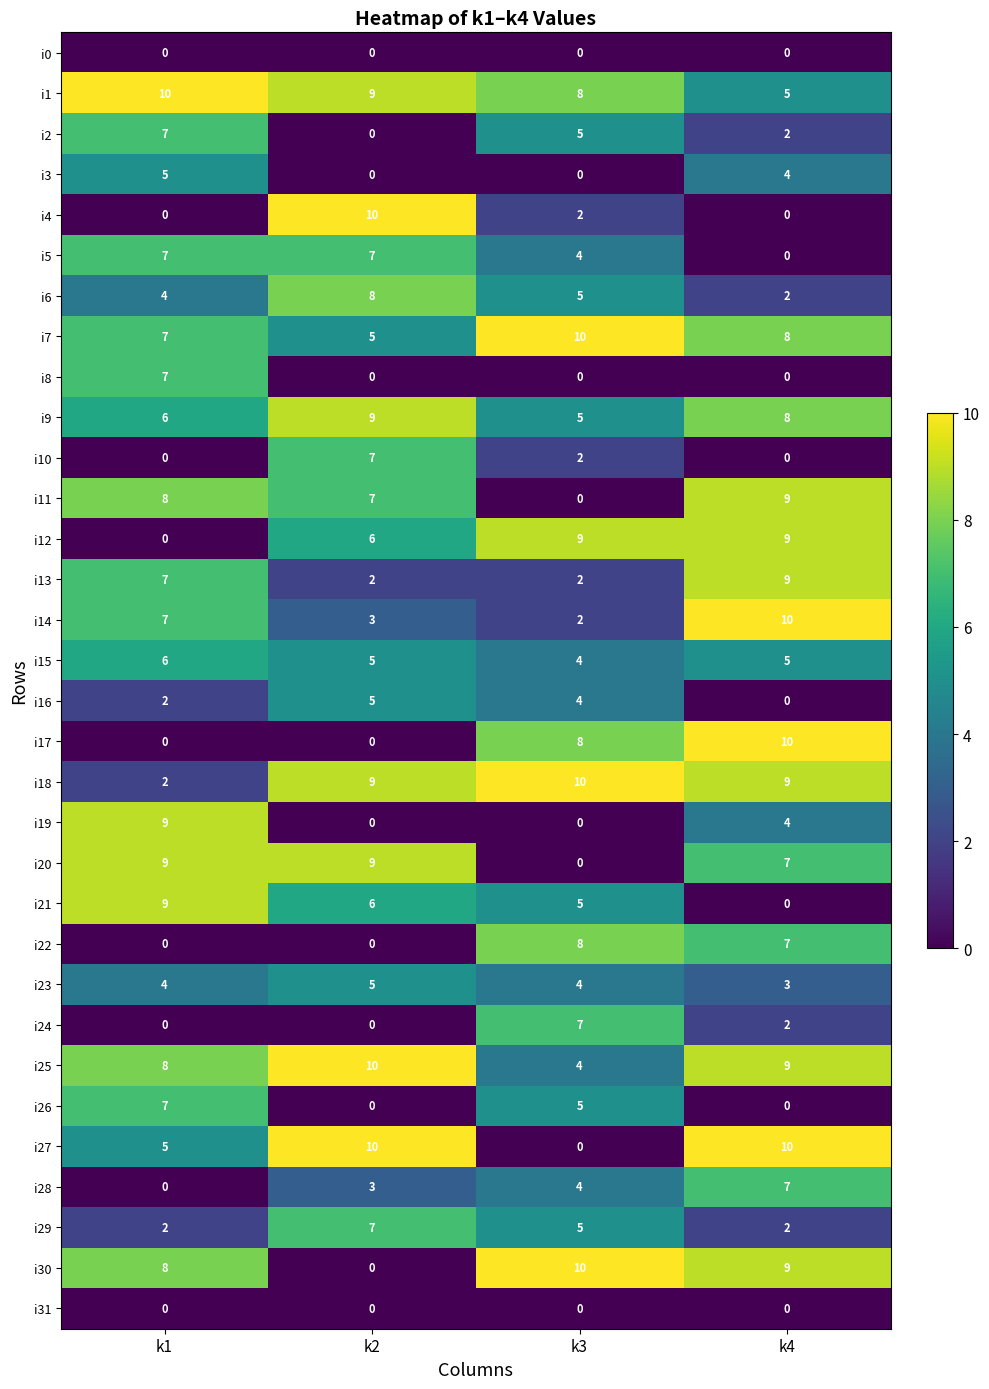

True or false: i21 has a value of 5 at k3.

True